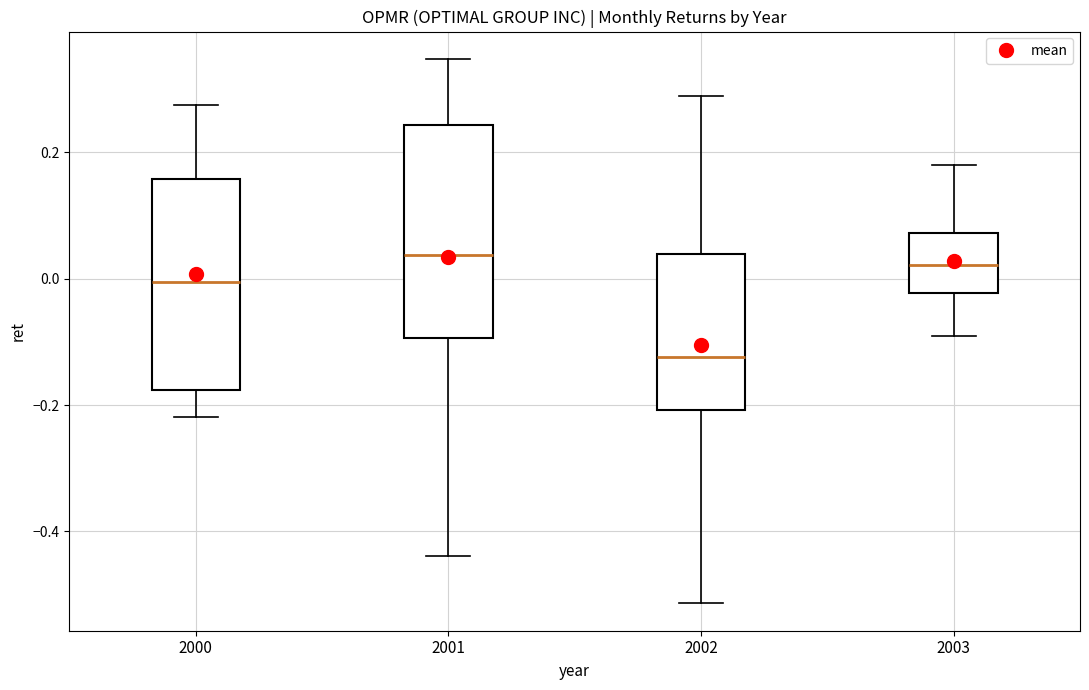

Which box's median line is the lowest?

2002